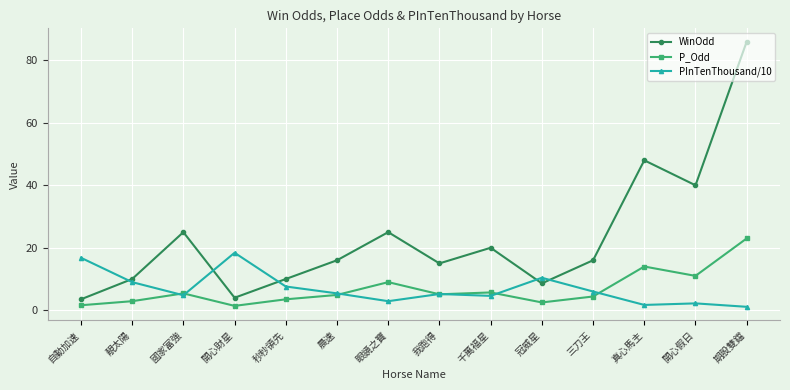

How many distinct data groups are displayed?

3